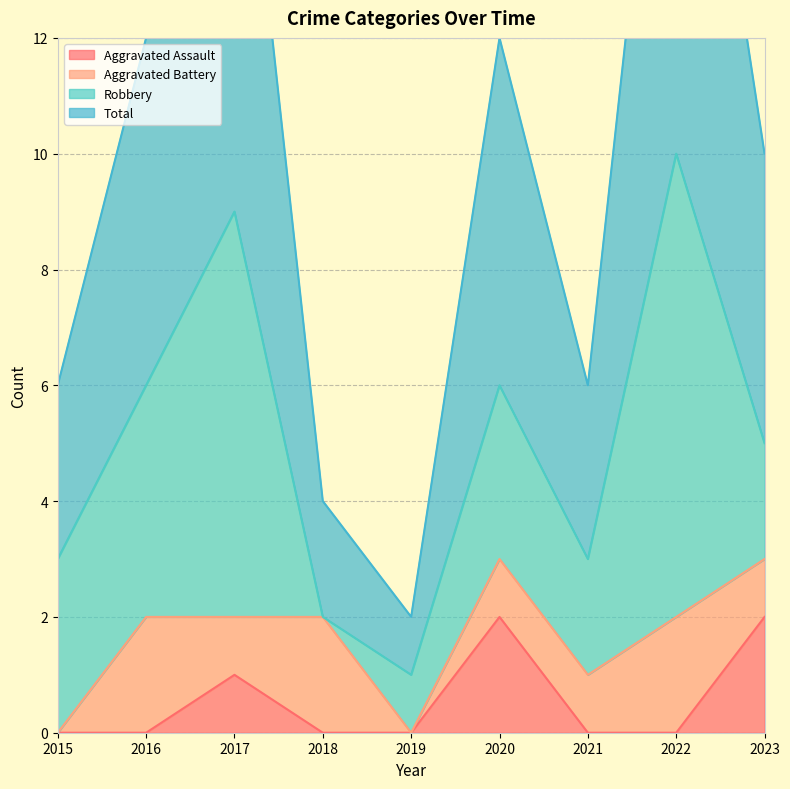

Which category has the lowest value in the Aggravated Assault series?

2015